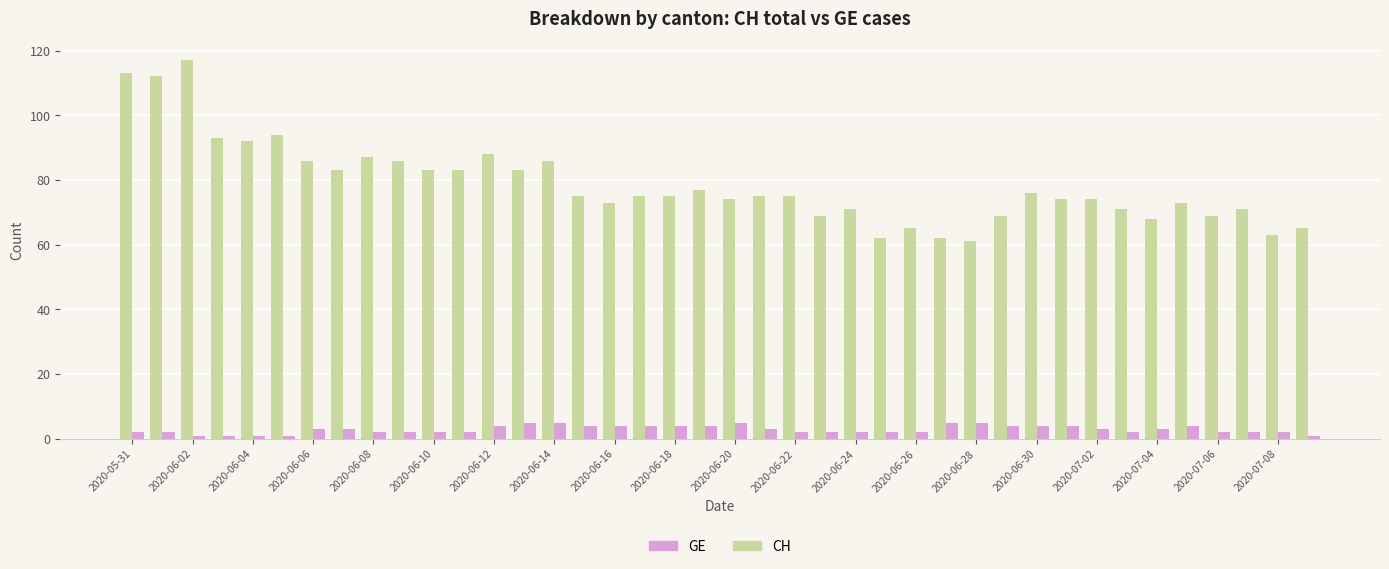

Rank the series by their maximum value, from highest to lowest.

CH, GE